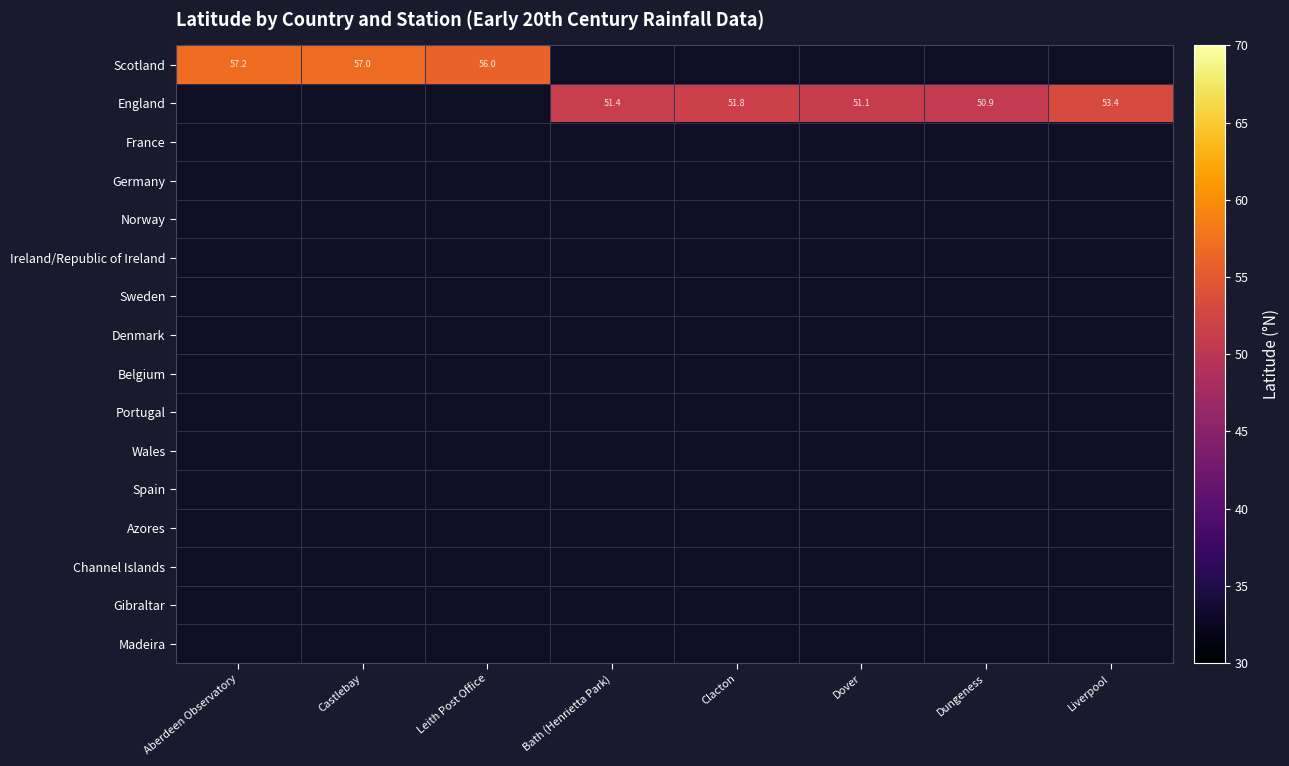

True or false: Scotland has a value of 94.5 at Castlebay.

False